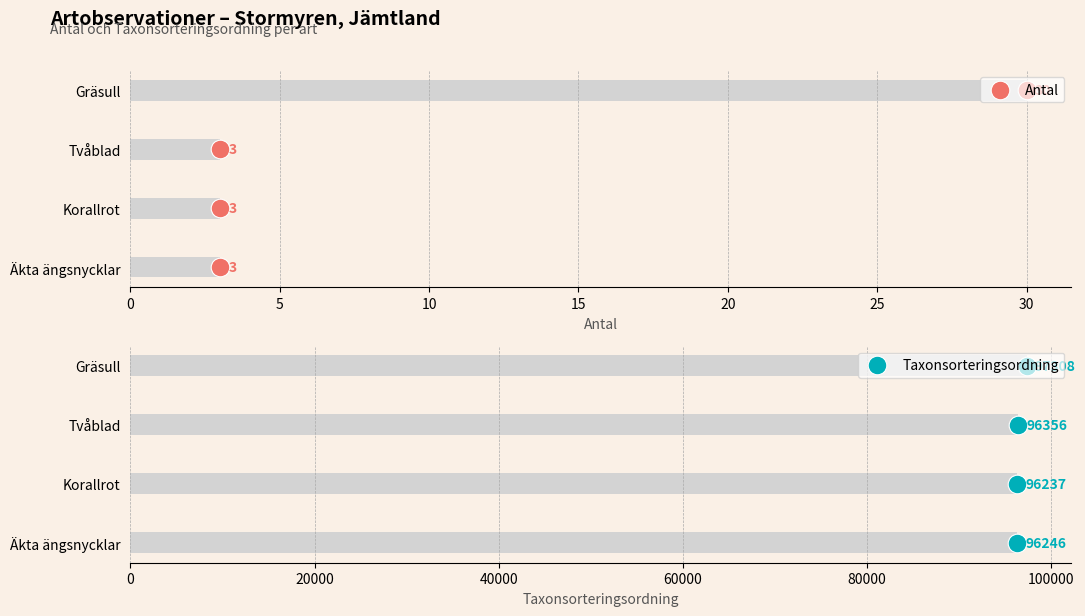

What are all the series names shown in the legend?

Antal, Taxonsorteringsordning